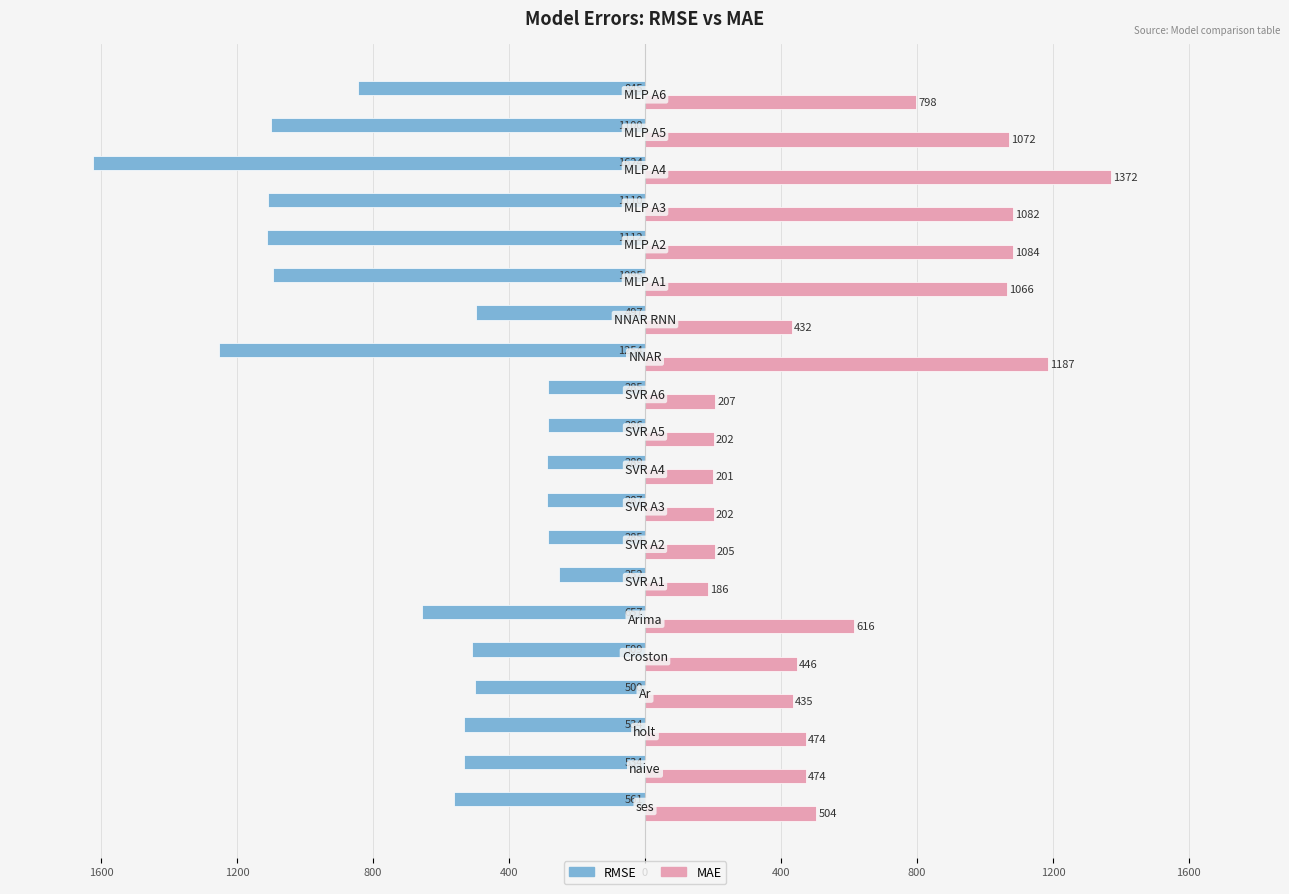

What is the sum of all MAE values?

12244.2